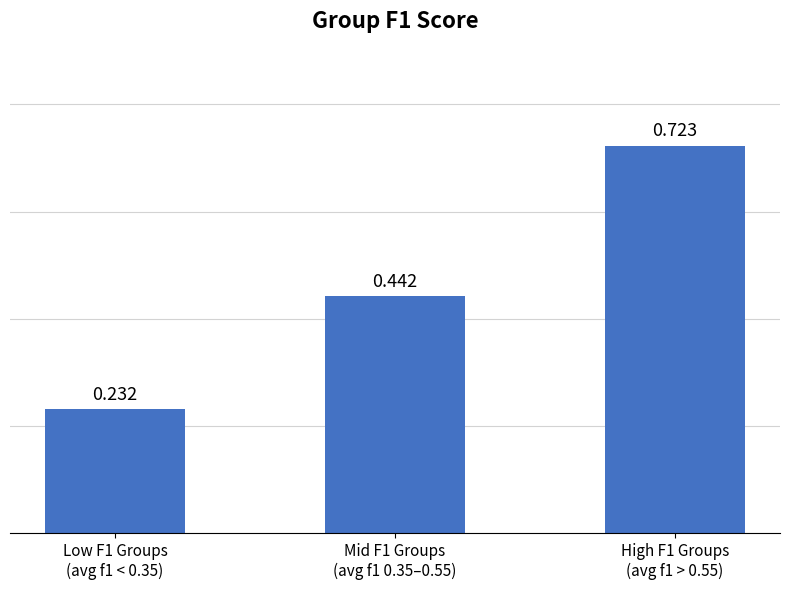

Reading left to right, extract all data points from this chart.

Low F1 Groups
(avg f1 < 0.35)=0.2	Mid F1 Groups
(avg f1 0.35–0.55)=0.4	High F1 Groups
(avg f1 > 0.55)=0.7